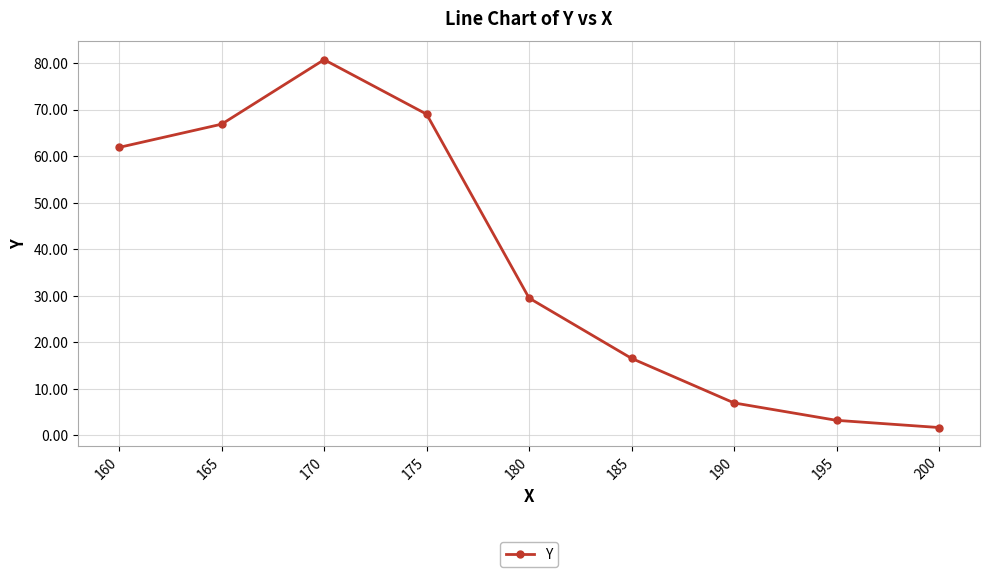

Is it true that the value at 180 is 29.5?

True